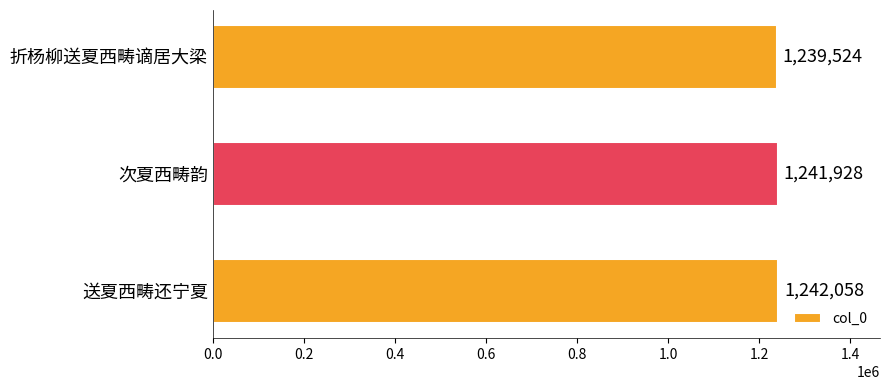

What is the average value?

1241170